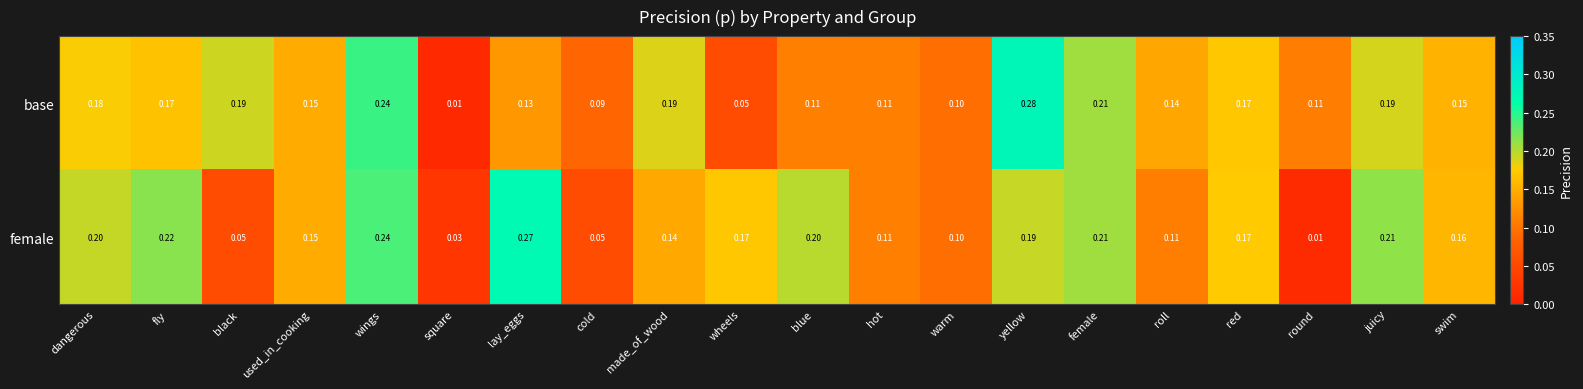

Which category has the highest value across all series?

yellow